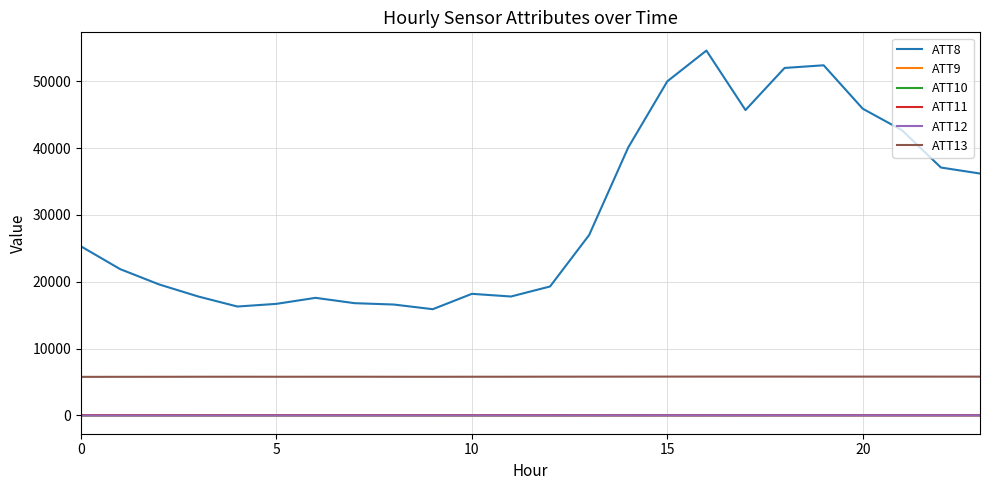

What is the difference between the second highest and minimum values in the ATT13 series?

42.7